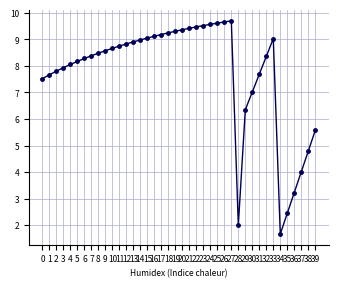

What is the sum of the values at 37 and 1?

11.7